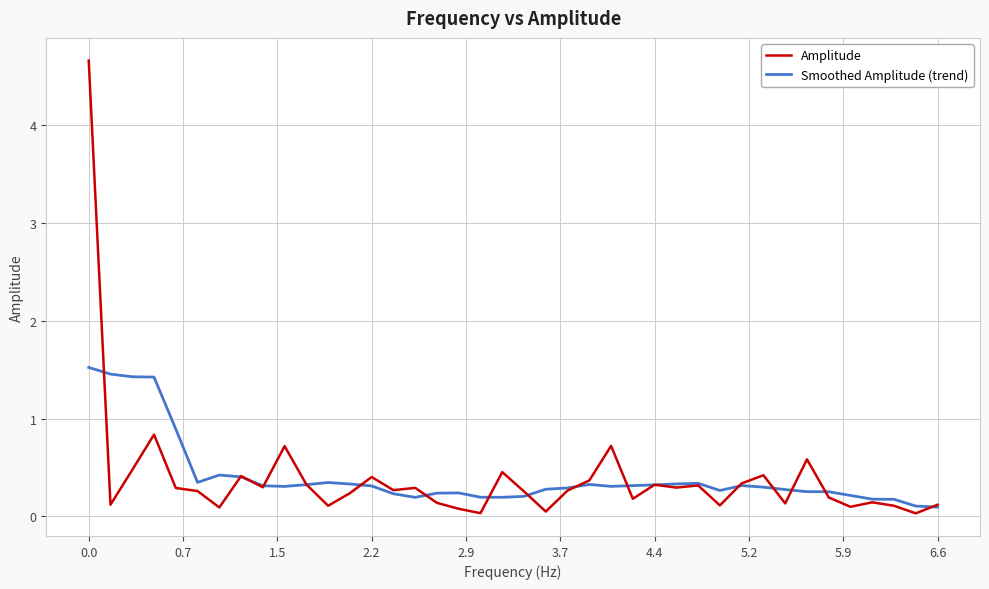

What is the maximum value for Amplitude?

4.7